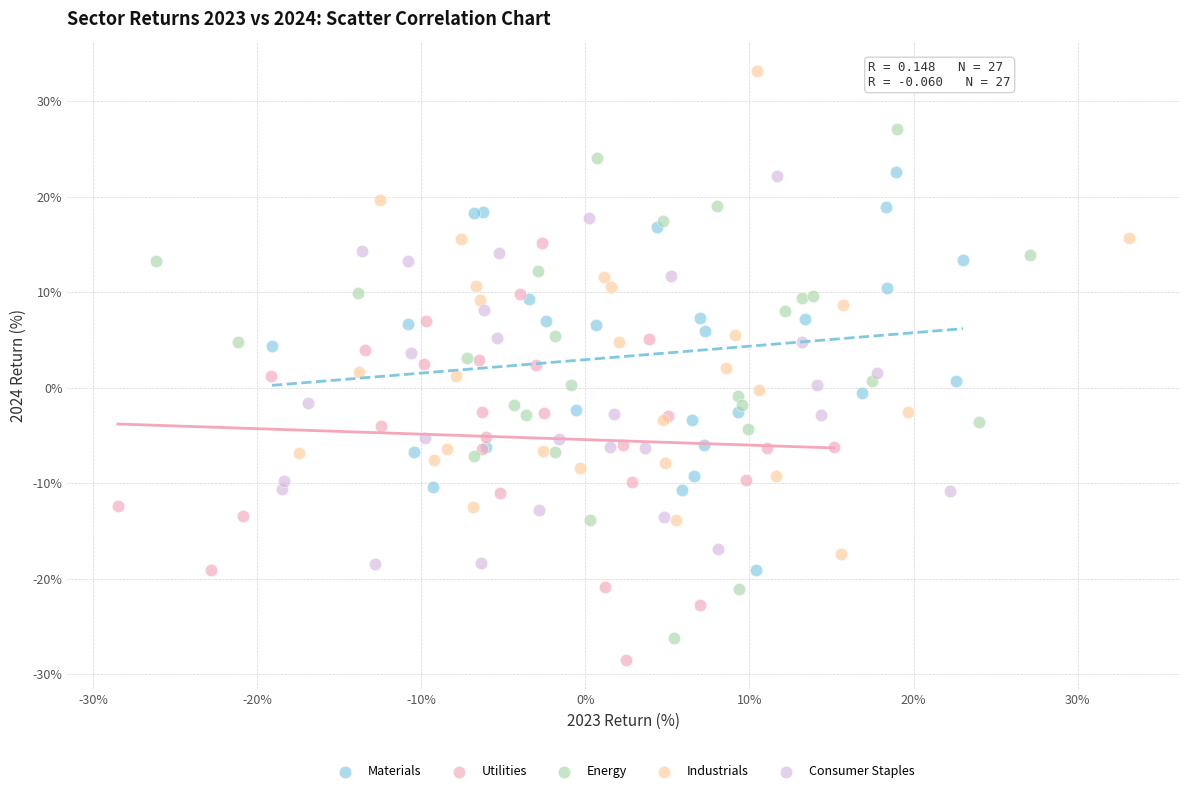

Which series contains the highest Y value?

Industrials